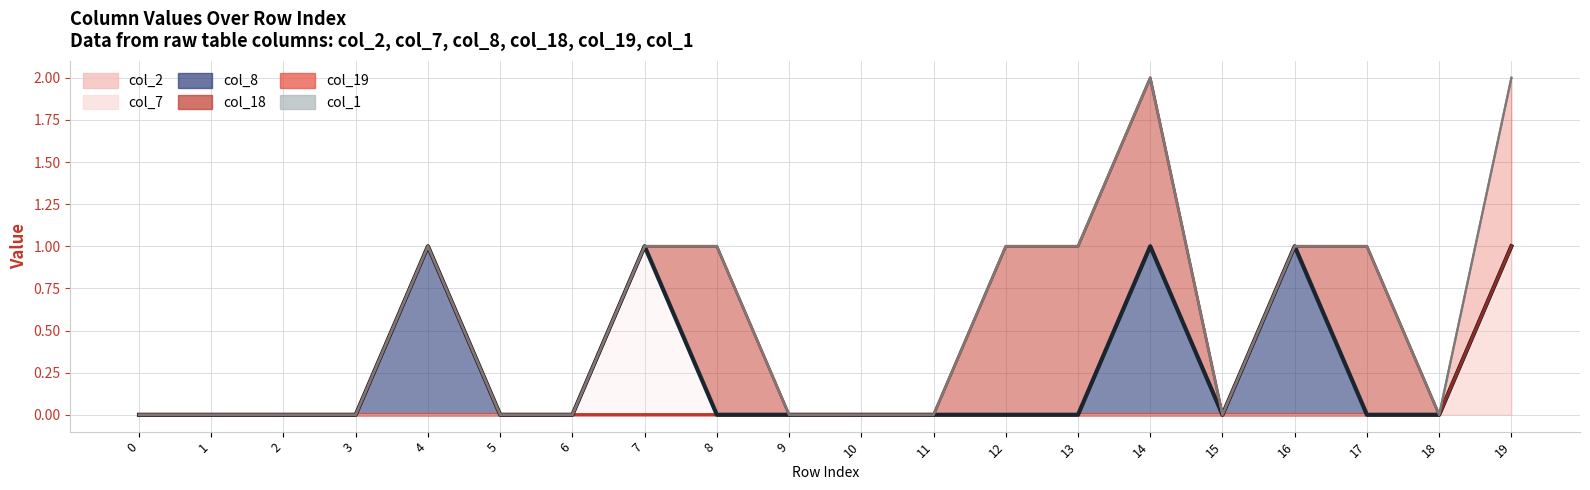

How many distinct data groups are displayed?

6